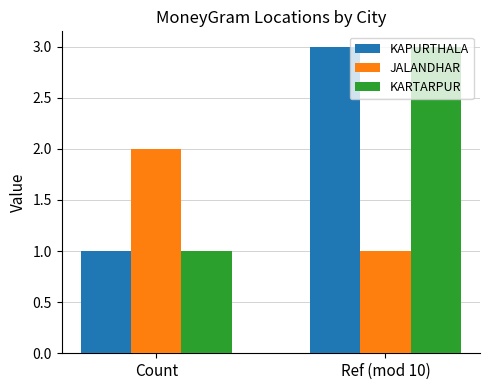

Which category has the lowest value in the KARTARPUR series?

Count